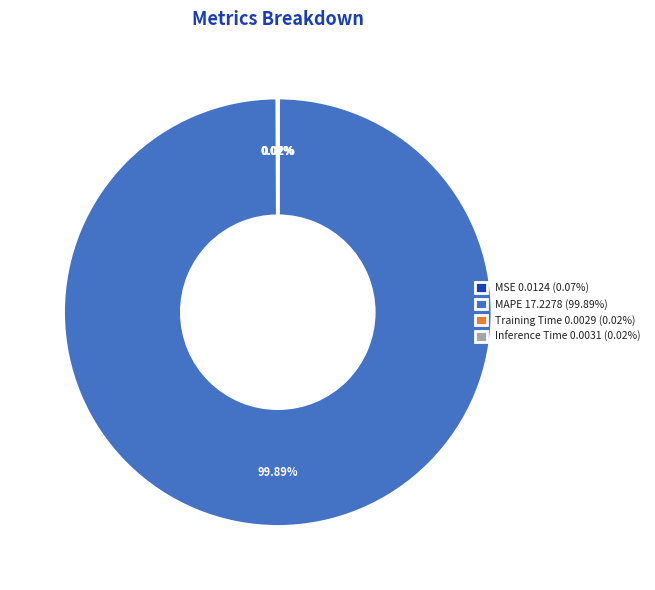

What is the majority slice?

MAPE